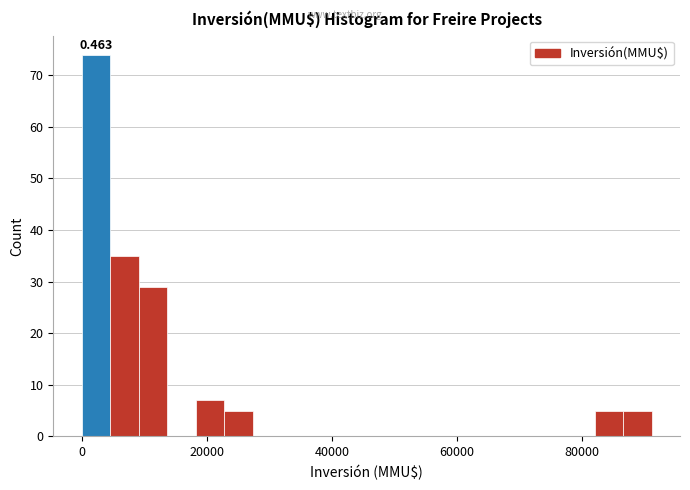

Read against the x-axis, roughly where is the centre of the tallest bar?

2000